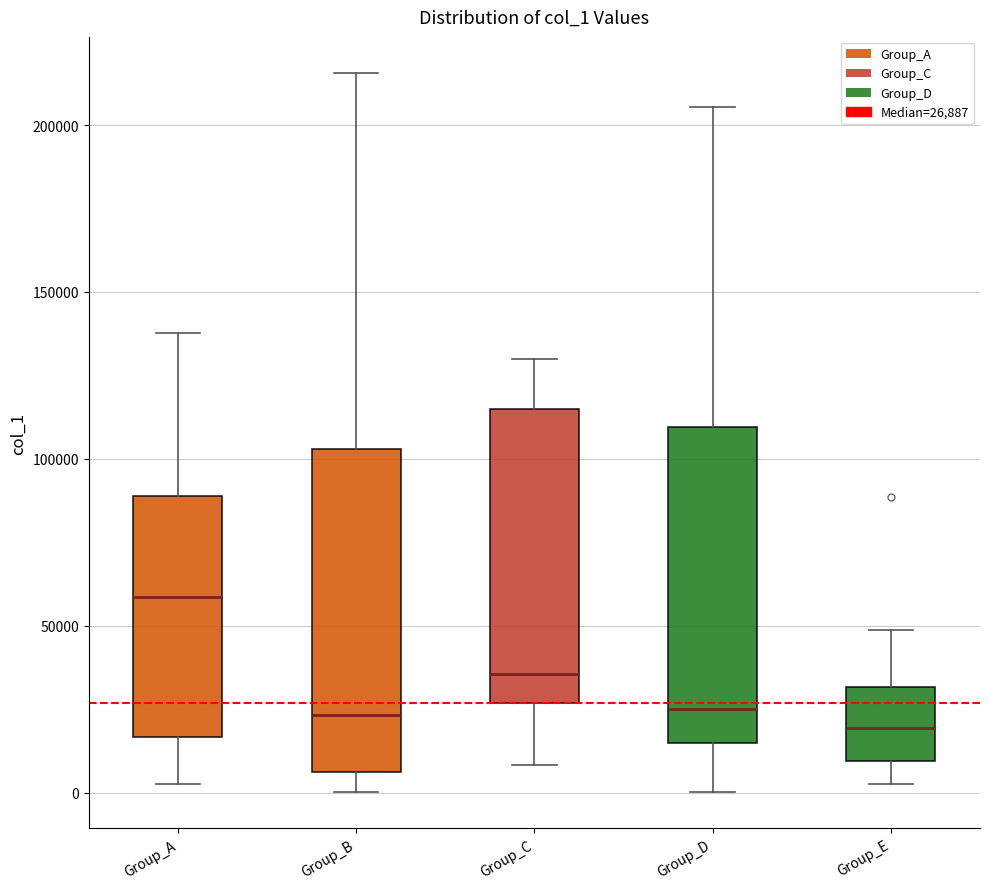

Reading left to right, read every box against the y-axis: the position of its median line, the range the box covers, and the ends of its whiskers. The values are not printed on the chart, so give them approximately, as read against the axis.

Group_A: median 60000, box 15000 to 90000, whiskers 5000 to 140000
Group_B: median 25000, box 5000 to 105000, whiskers 0 to 215000
Group_C: median 35000, box 25000 to 115000, whiskers 10000 to 130000
Group_D: median 25000, box 15000 to 110000, whiskers 0 to 205000
Group_E: median 20000, box 10000 to 30000, whiskers 5000 to 50000